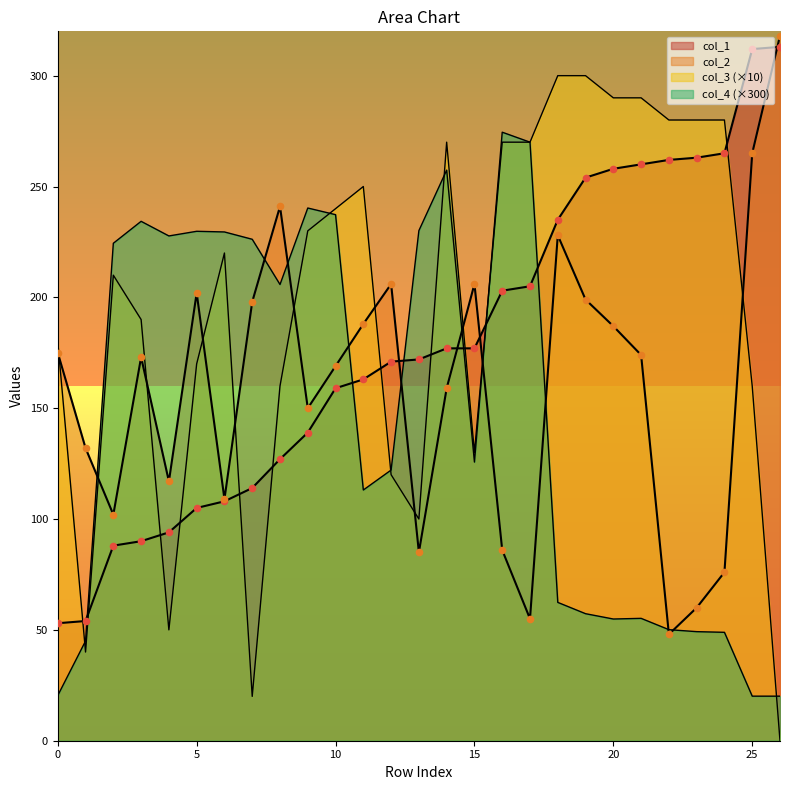

Which series has the largest total across all categories?

col_3